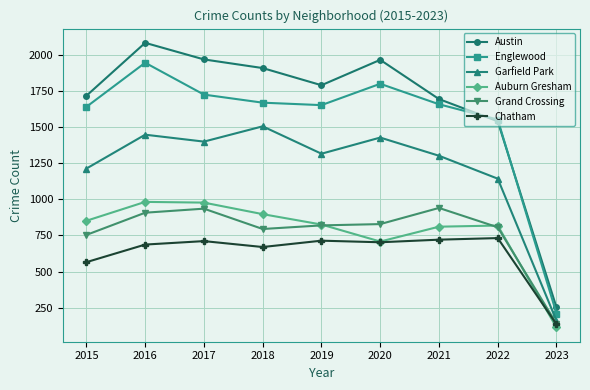

Which series has the largest range (max minus min)?

Austin